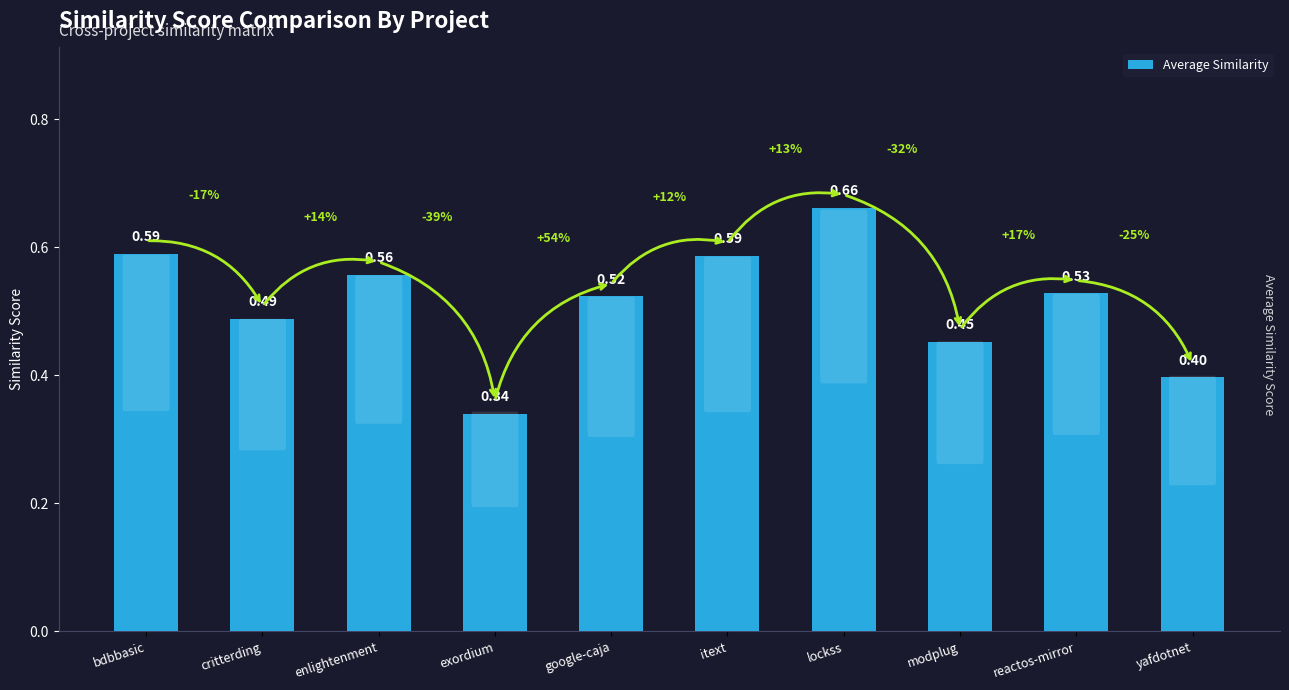

What is the difference between the values at exordium and reactos-mirror?

0.2